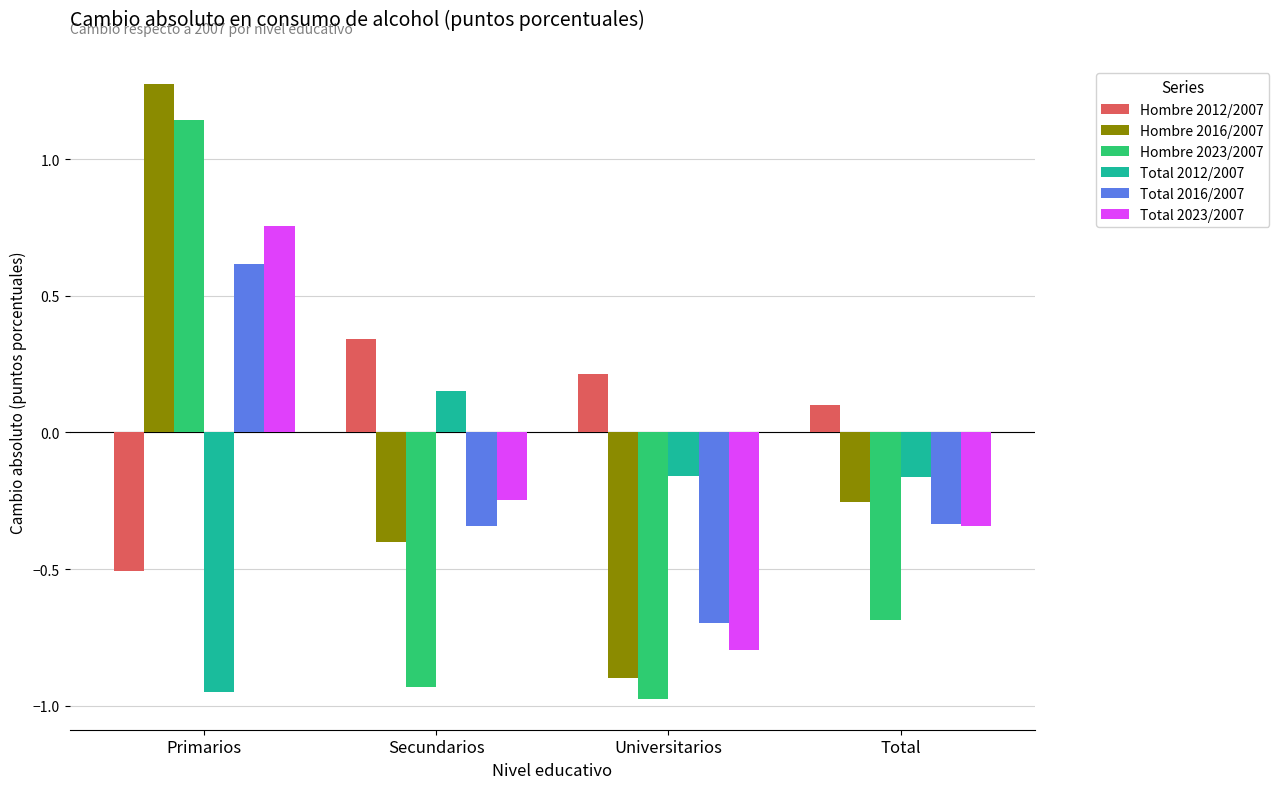

Count the Hombre 2012/2007 values in the range 0 to 1.

3